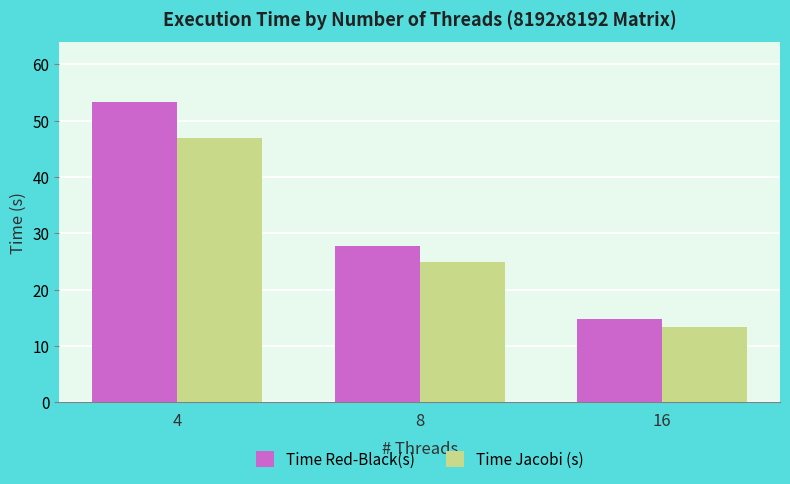

How many groups of bars are there?

3